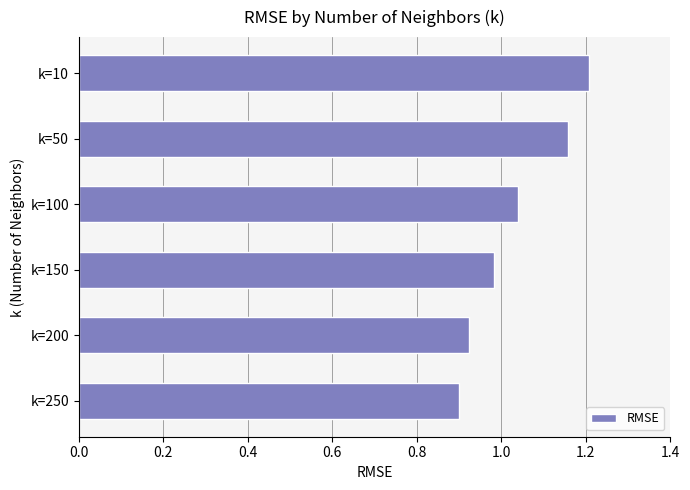

Is it true that the value at k=50 is 1.6?

False